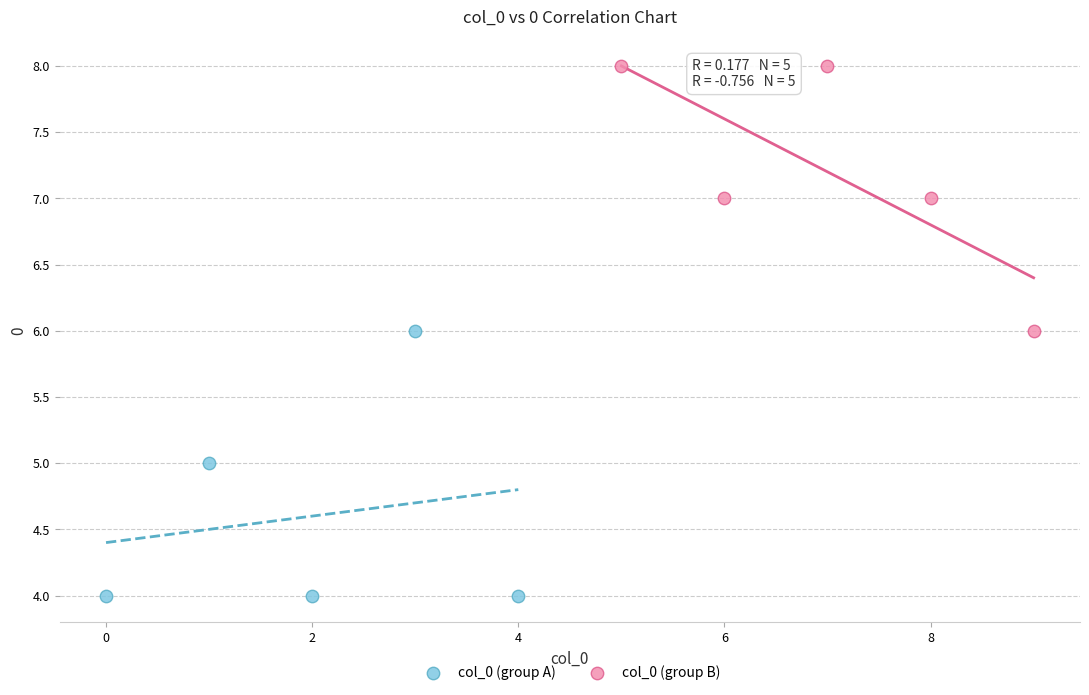

Which series reaches the maximum Y coordinate?

col_0 (group B)